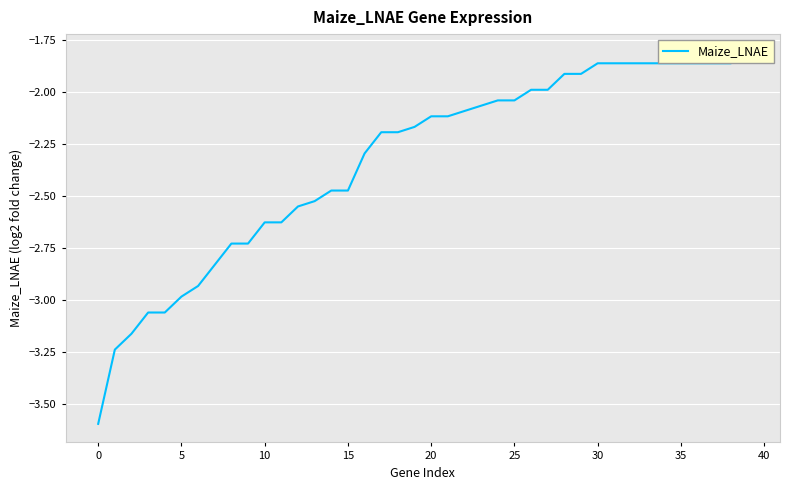

The chart shows a value of -2.2 at 18. True or false?

True